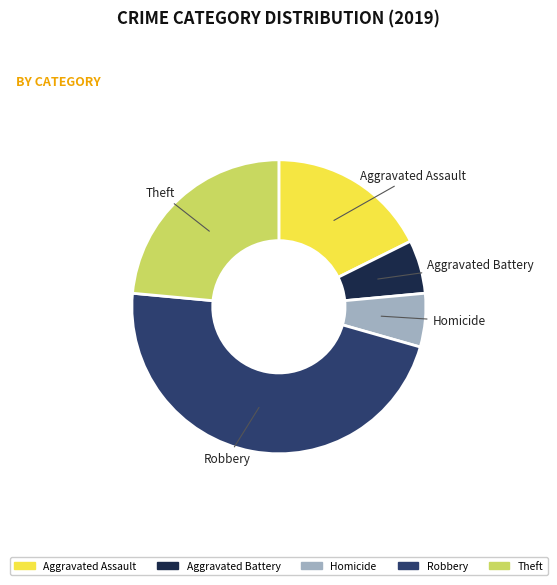

Approximately how many times larger is the value at Aggravated Assault compared to Aggravated Battery?

3.0